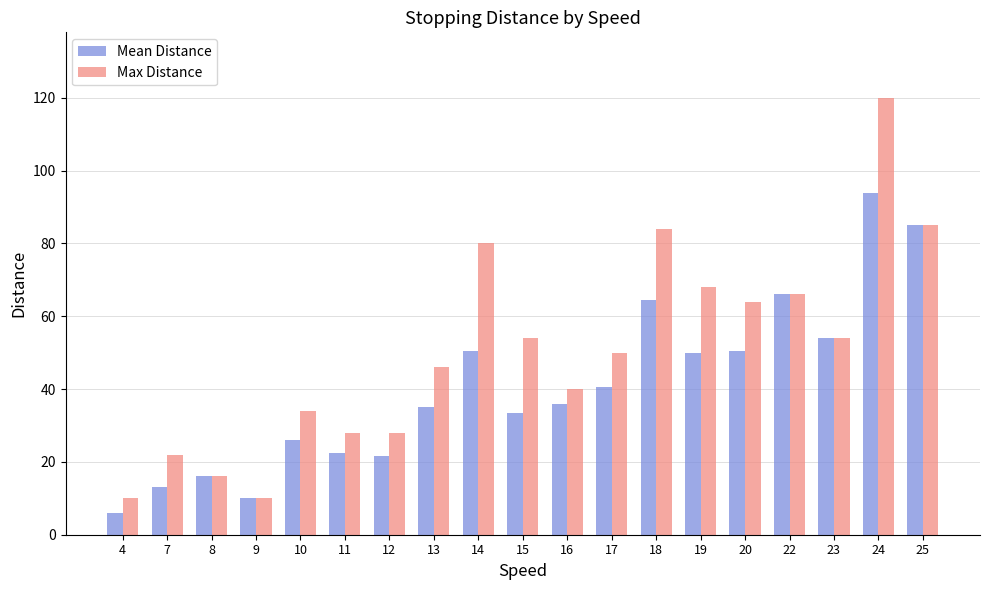

What is the lowest value of the Max Distance series?

10.0